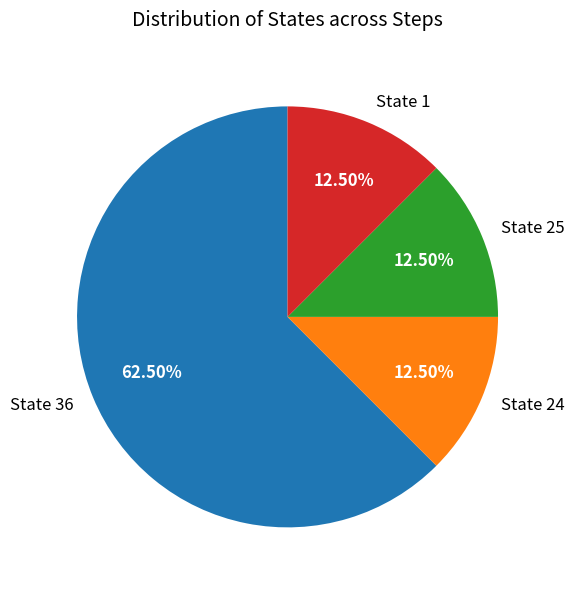

Is the sum of State 36 and State 1 greater than half?

Yes